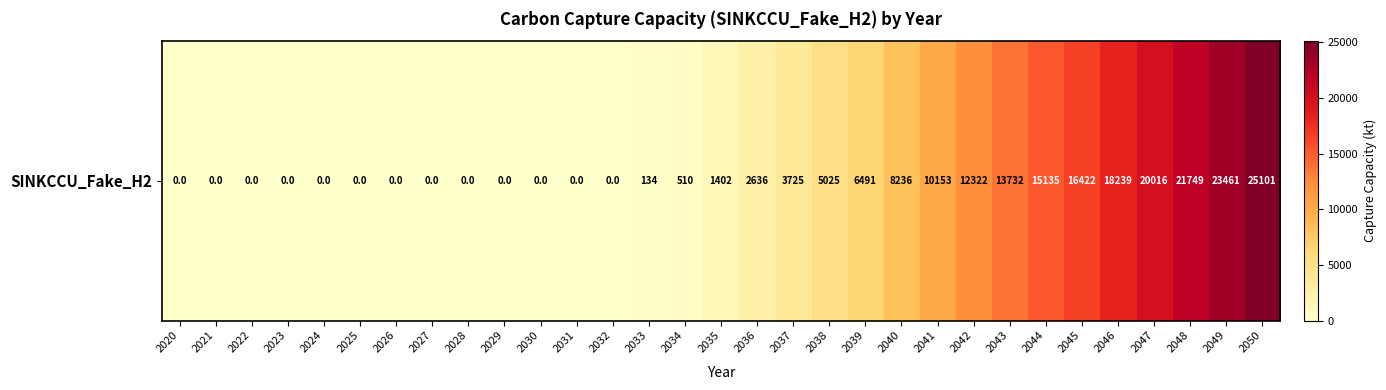

How many data points does each series have?

31